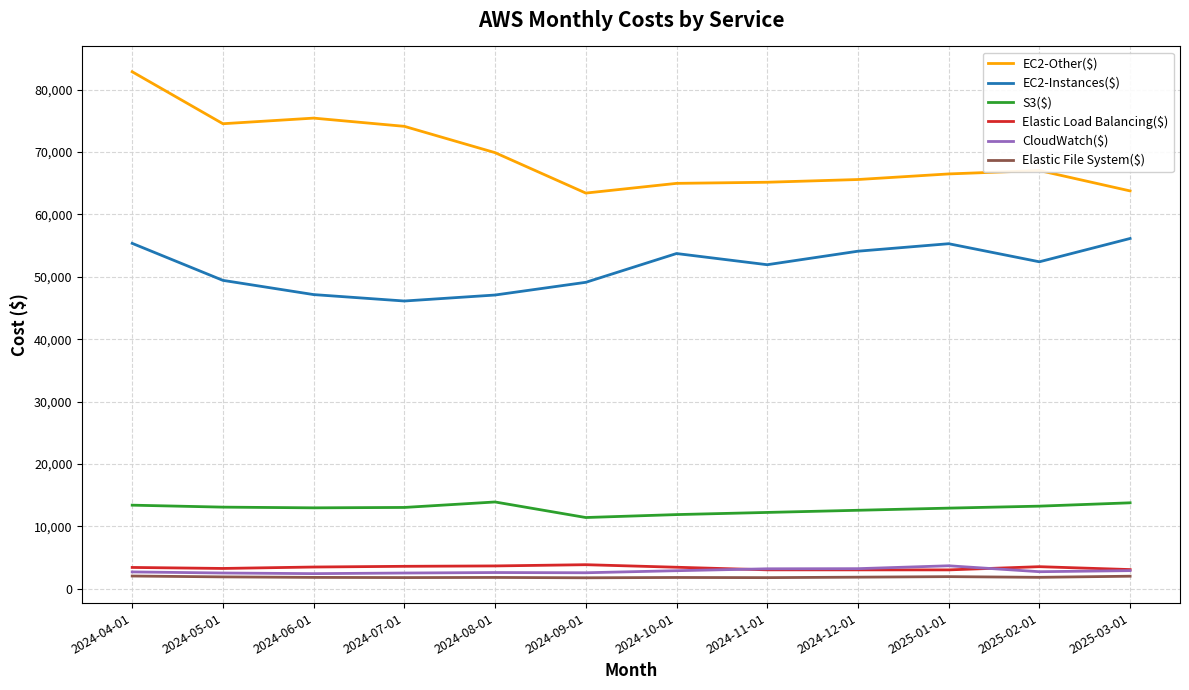

What is the sum of all CloudWatch($) values?

34207.9